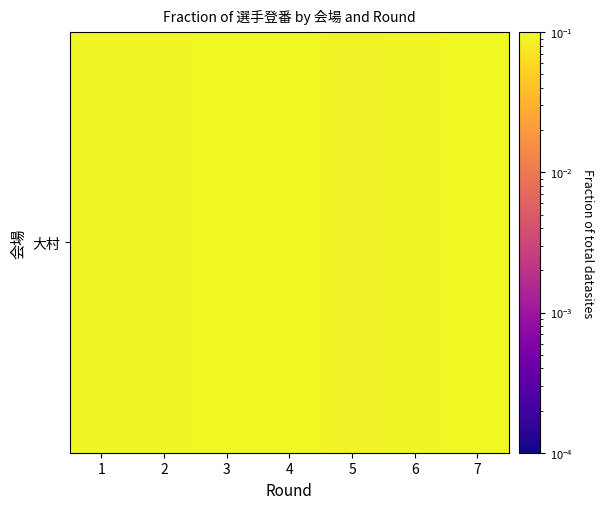

The chart shows a value of 0.1 at 4. True or false?

False